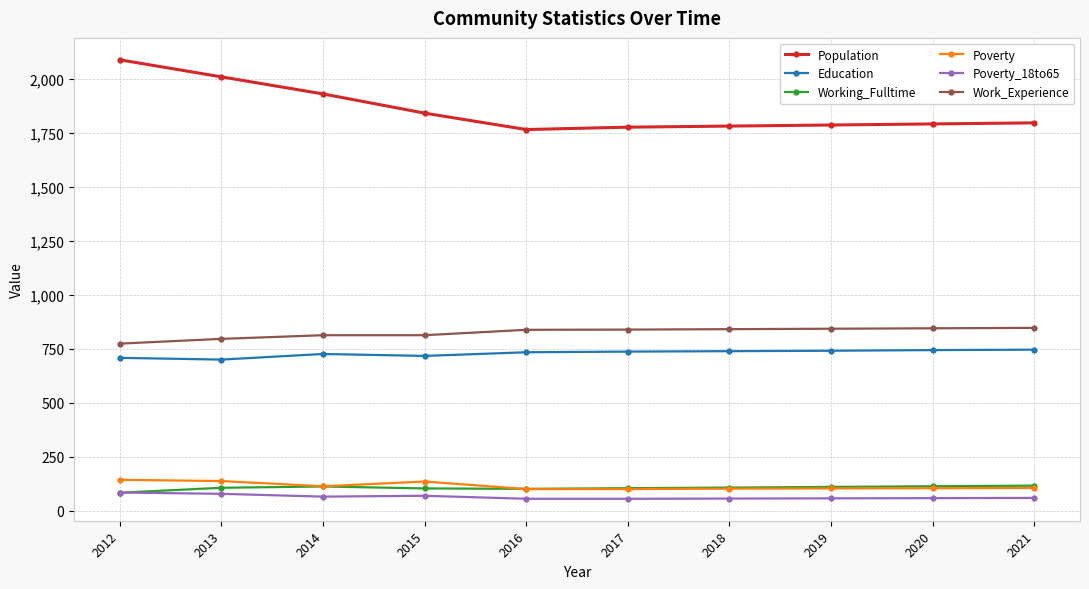

Between 2012 and 2017, which series saw the biggest shift?

Population